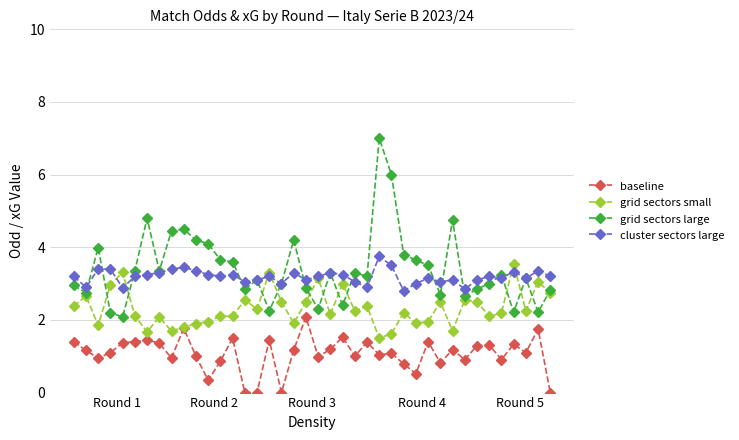

What is the value of the grid sectors small point at the 34th from the left?

2.5